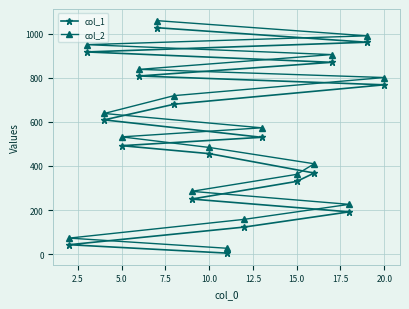

Which series has the largest range (max minus min)?

col_2